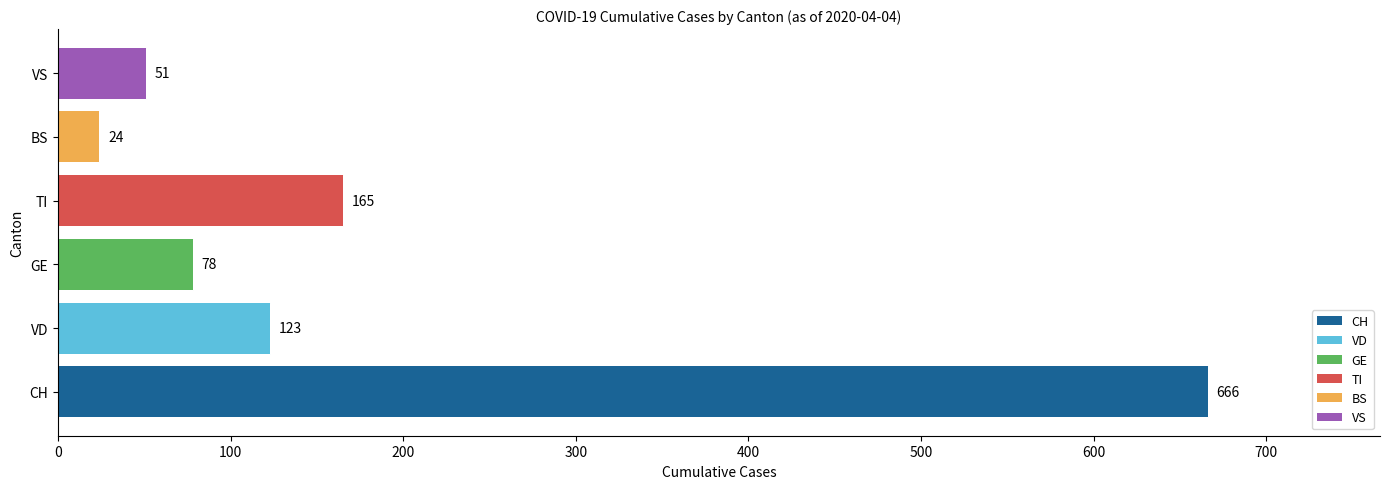

Rank the series by their maximum value, from highest to lowest.

CH, TI, VD, GE, VS, BS